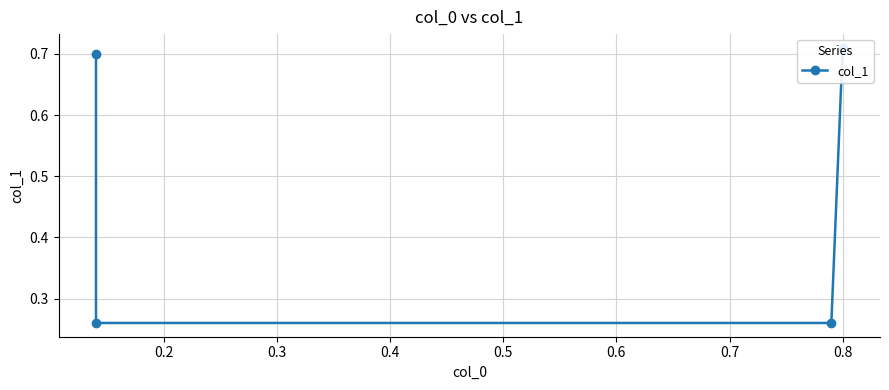

Reading left to right, list all the values displayed in this chart.

0.7	0.3	0.3	0.7